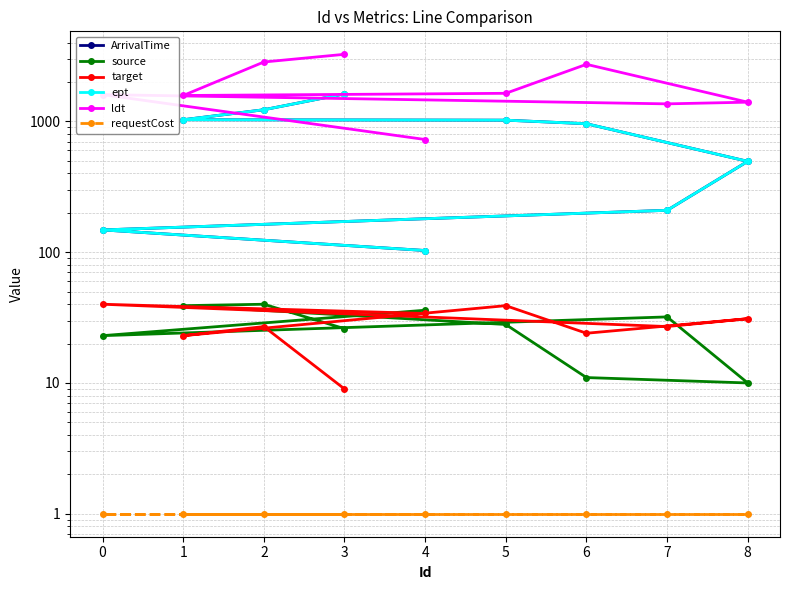

What is the spread (max minus min) of values at 4?

726